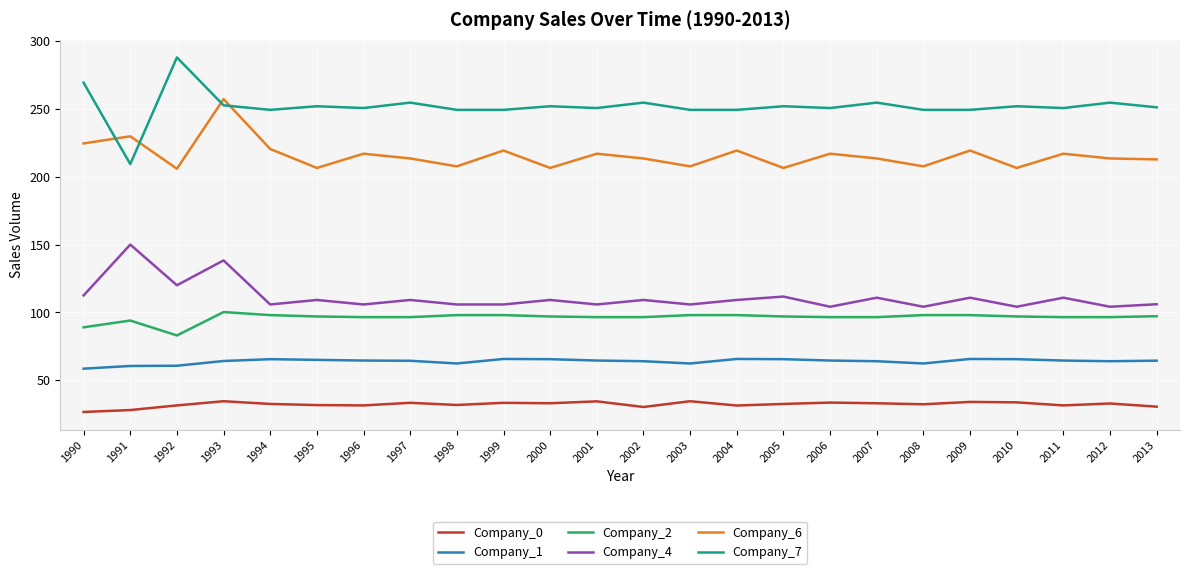

What is the total value across all series at 2001?

768.9